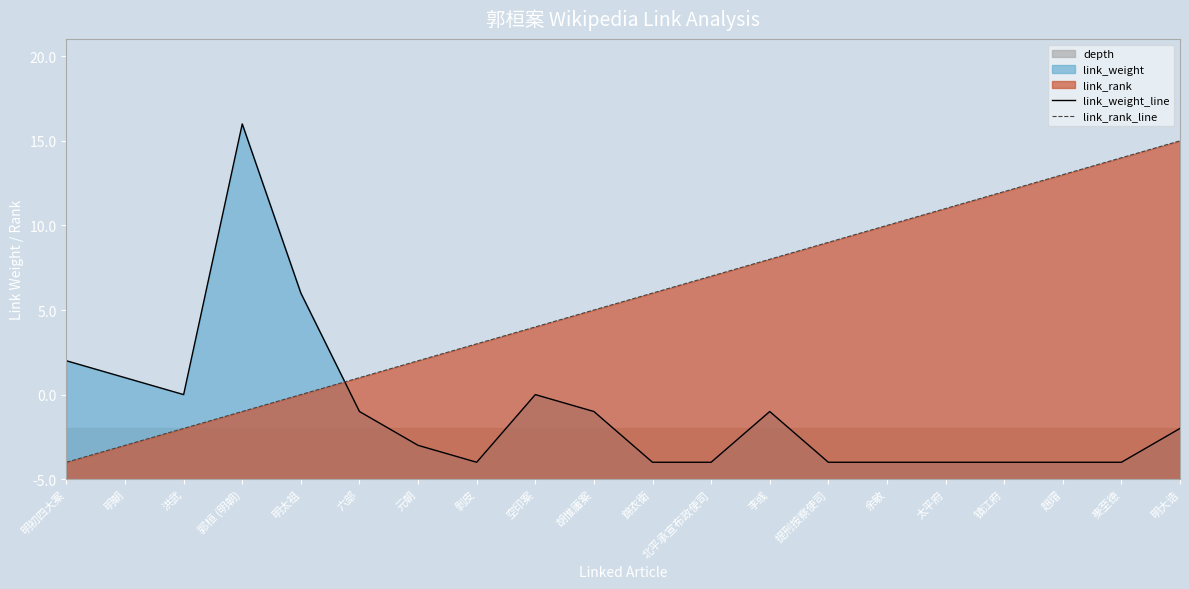

How many lines are shown in the chart?

2